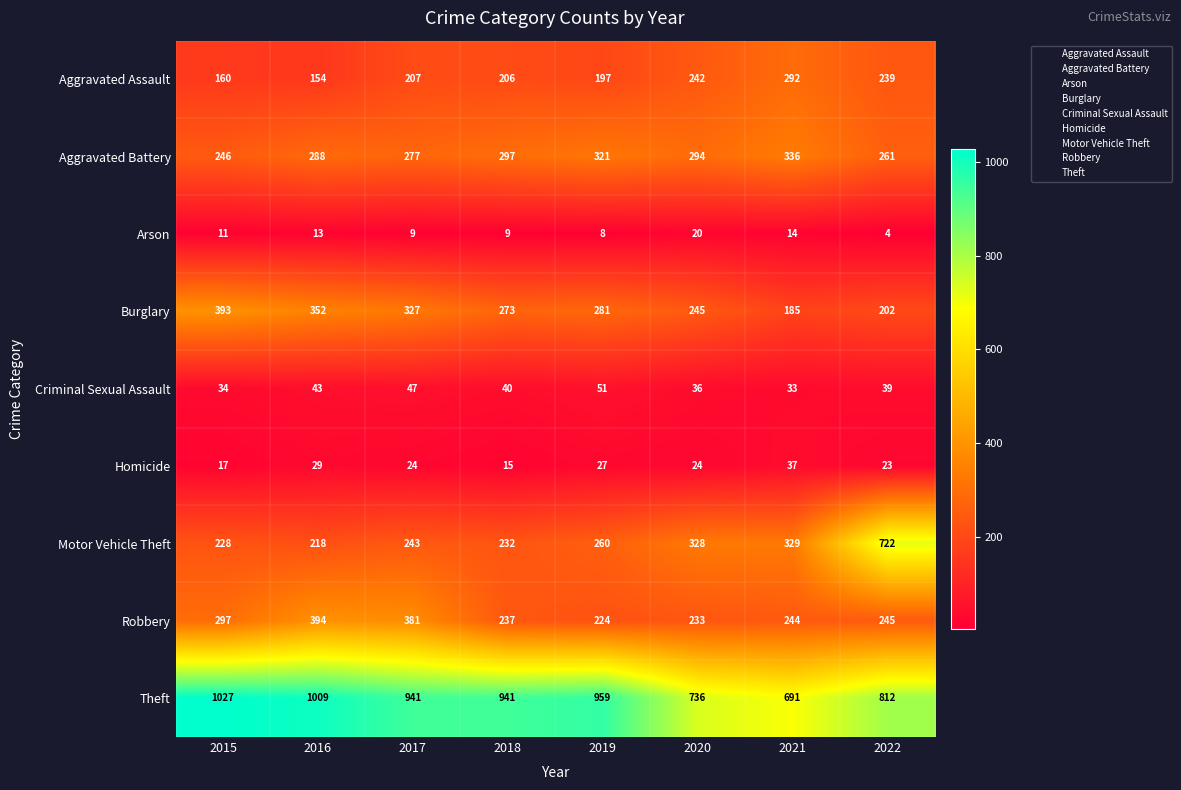

At which category is the sum across all series the highest?

2022